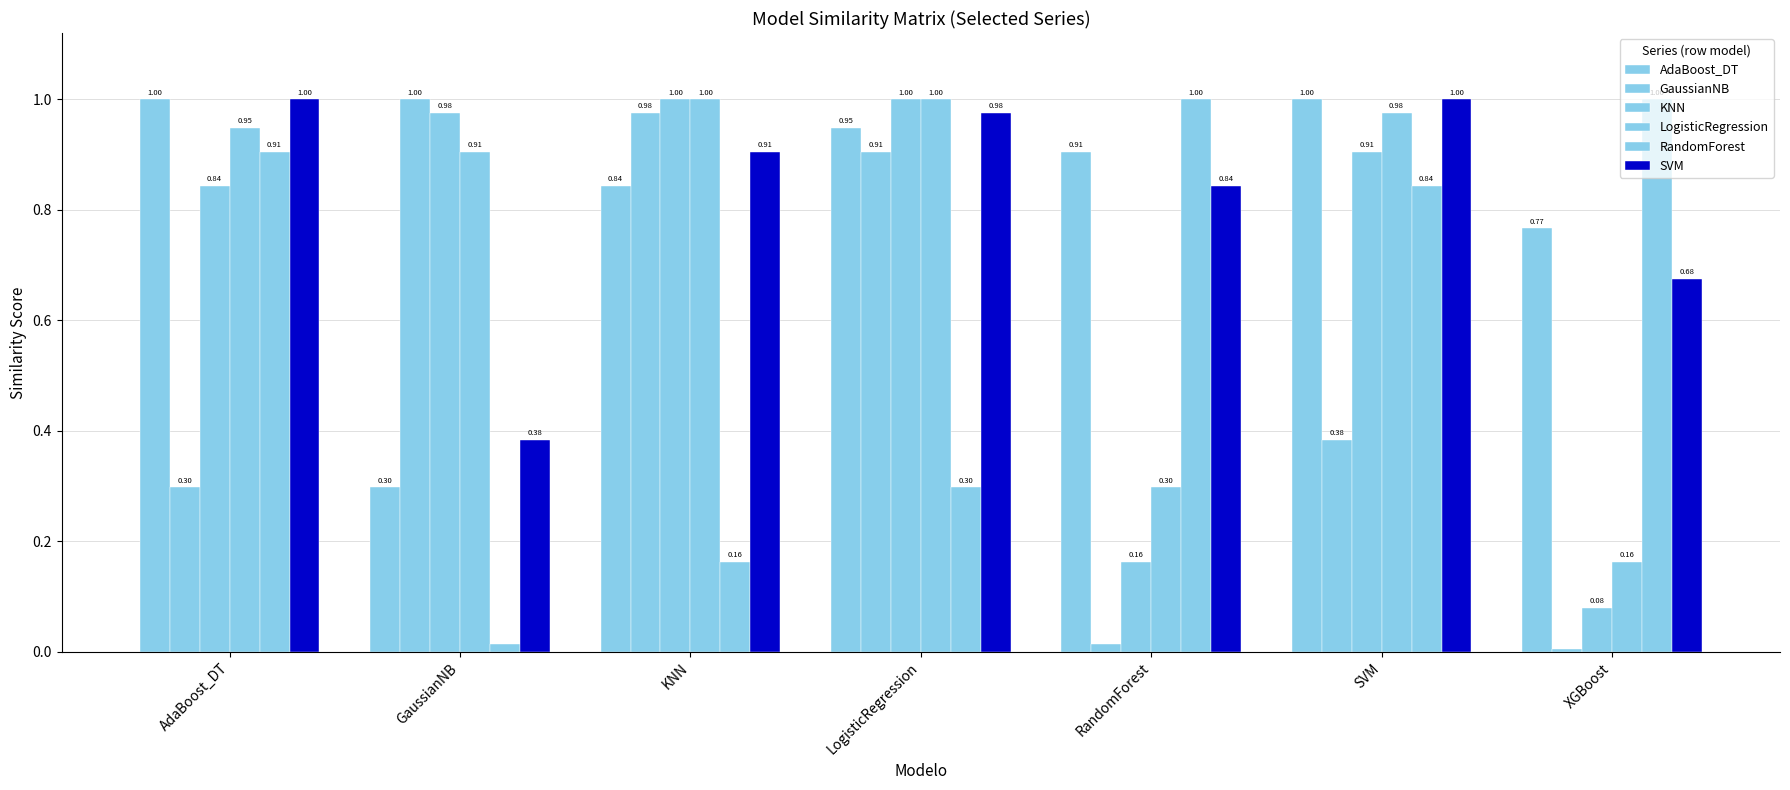

Which category has the highest value across all series?

AdaBoost_DT